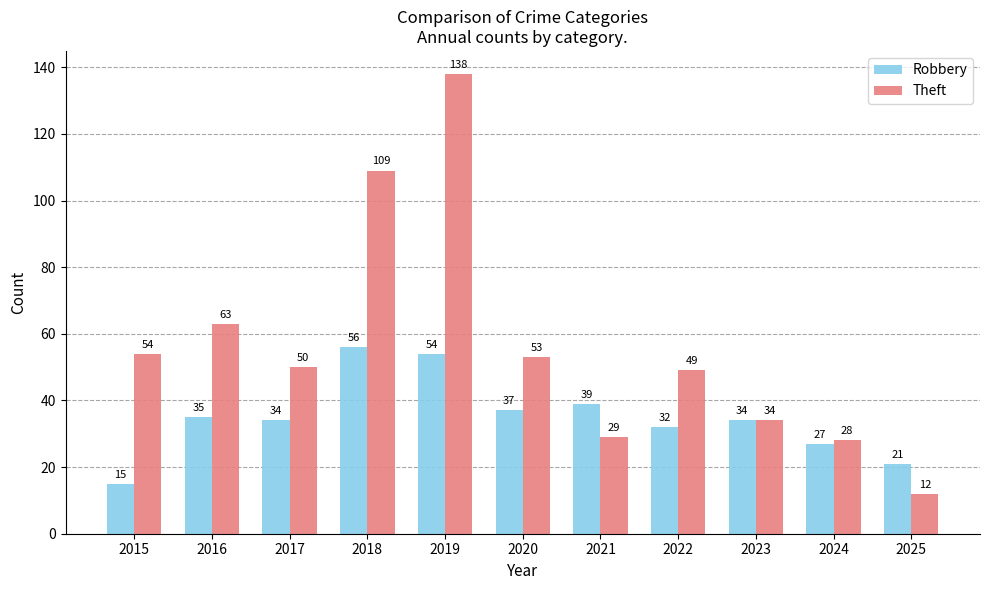

Is the value of Theft at 2017 greater than the value of Robbery at 2021?

Yes